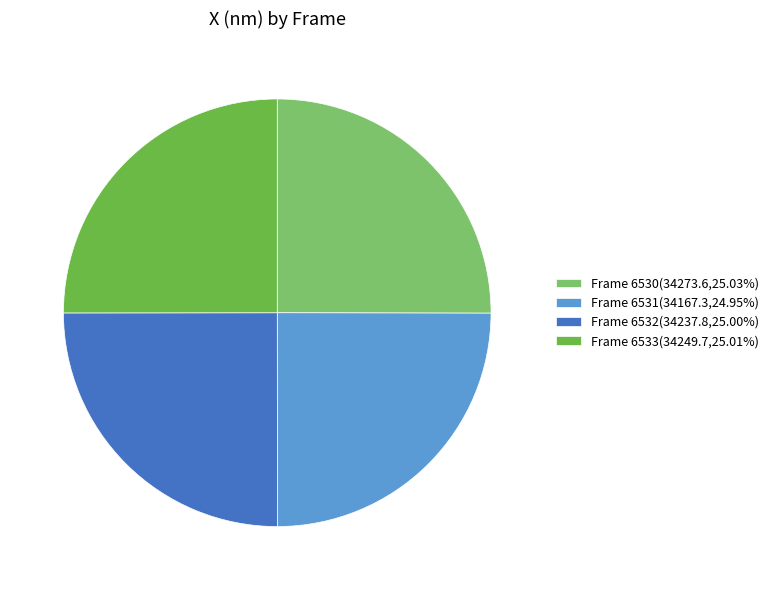

How many slices are in this pie chart?

4